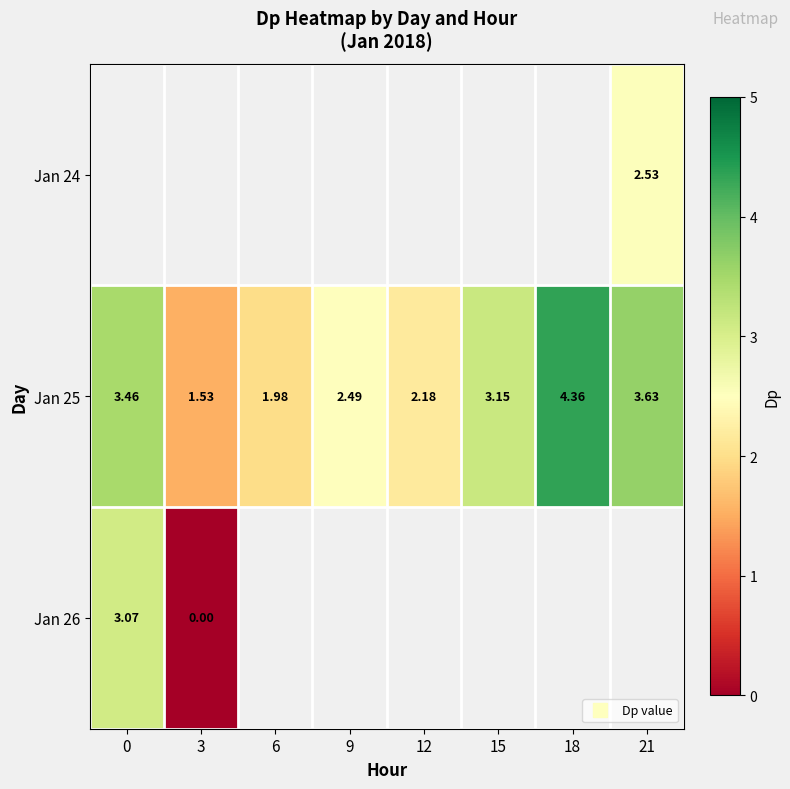

How many data points does each series have?

8